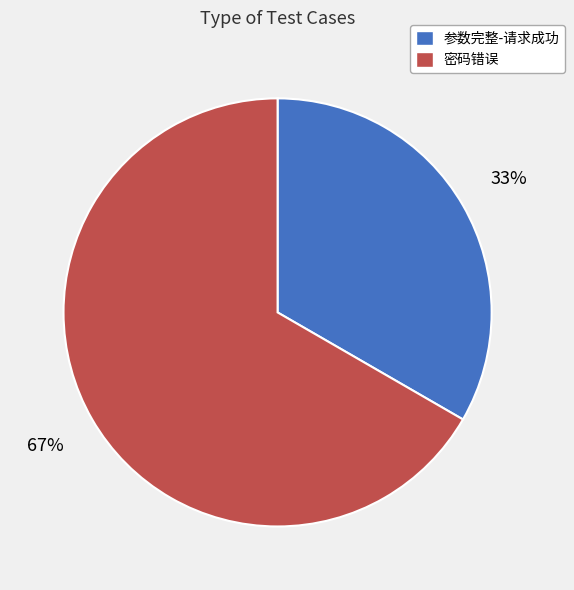

Count the number of slices in the pie.

2